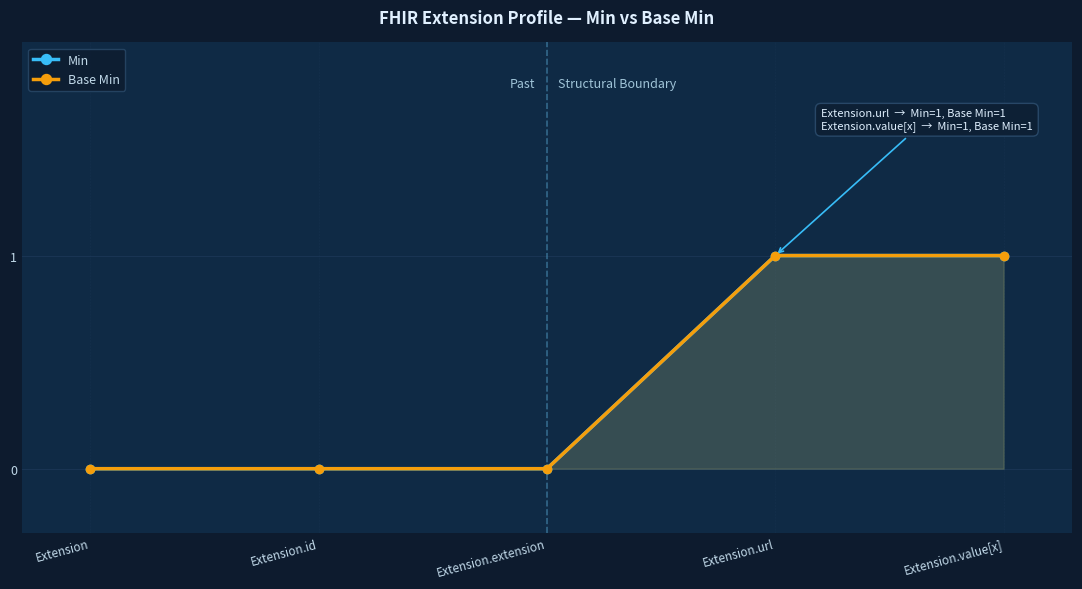

How many lines are shown in the chart?

2